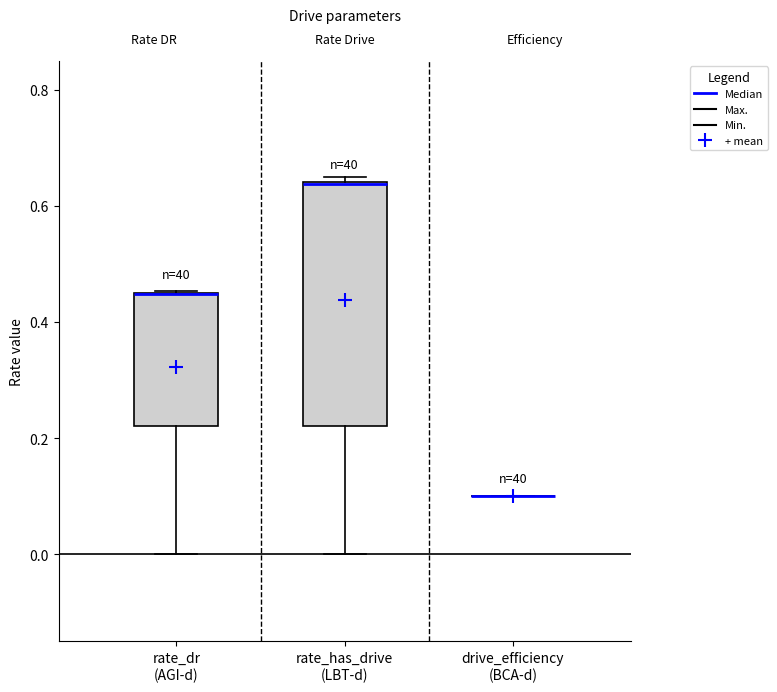

Reading left to right, transcribe this box plot: for each box, give where its median line is, the range the box spans, and where its two whiskers end, as read against the y-axis. The values are not printed on the chart, so give them approximately, as read against the axis.

rate_dr (AGI-d): median 0.44 (drawn on the box's upper edge), box 0.22 to 0.44, whiskers 0.00 to 0.46
rate_has_drive (LBT-d): median 0.64 (drawn on the box's upper edge), box 0.22 to 0.64, whiskers 0.00 to 0.64 (just above the box's upper edge)
drive_efficiency (BCA-d): box collapsed to a line at 0.10, whiskers 0.10 to 0.10